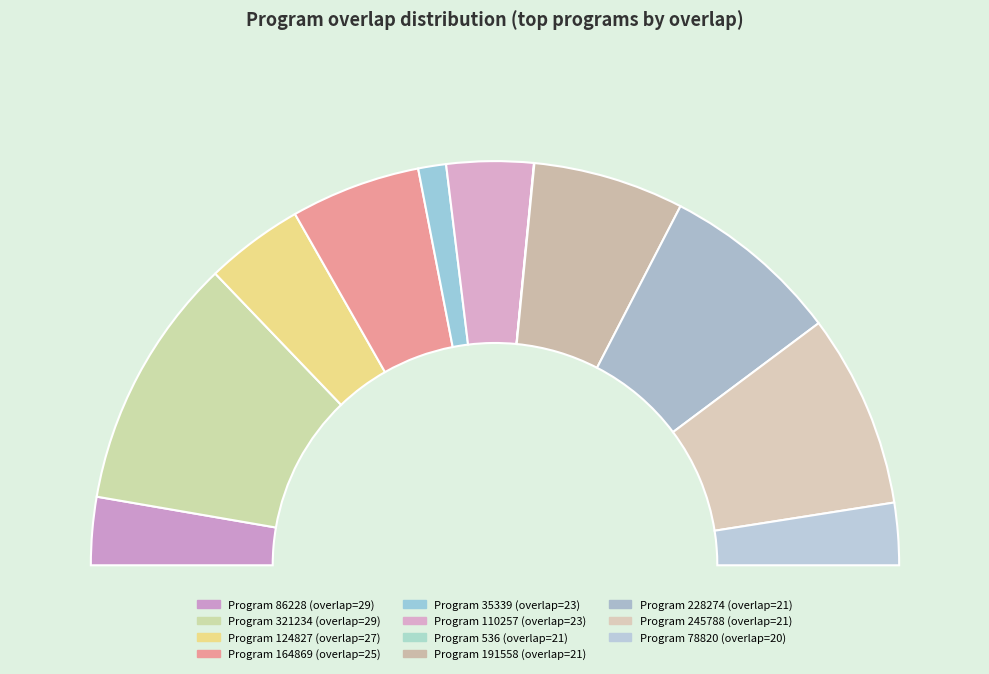

What percentage is NOT represented by 110257?

93.1%